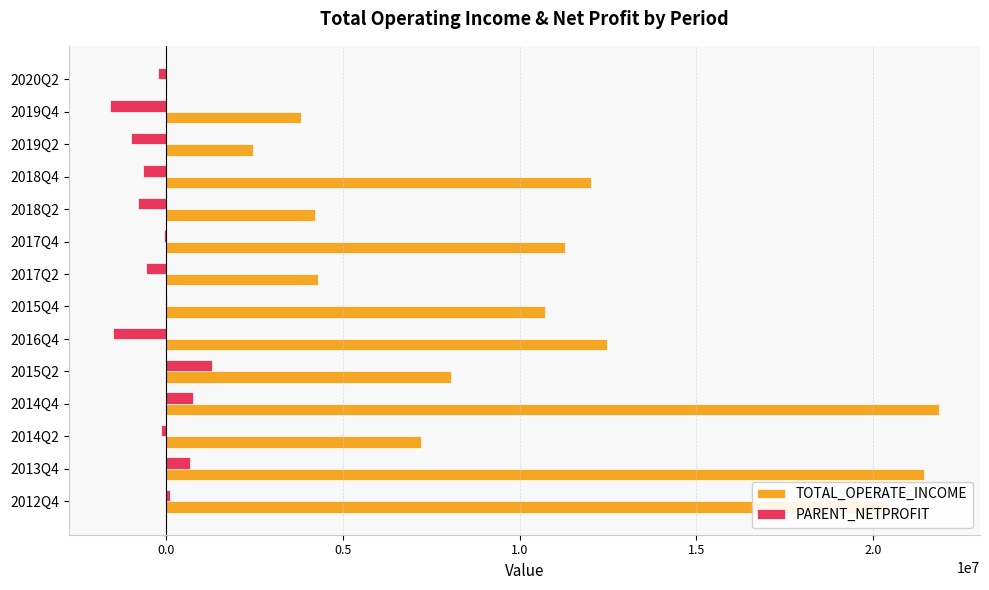

What is the sum of all PARENT_NETPROFIT values?

-3703041.6